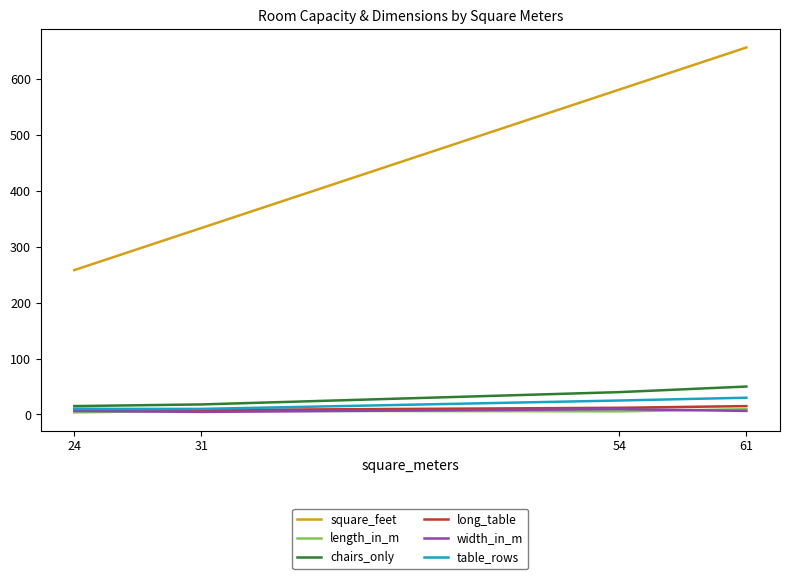

True or false: square_feet and chairs_only intersect in this chart.

False